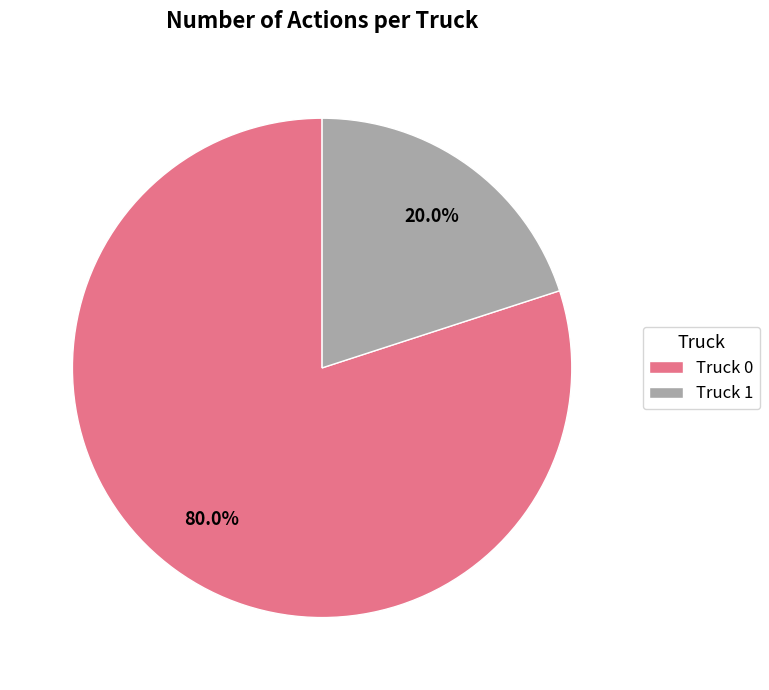

To the nearest percent, what is the combined percentage of Truck 0 and Truck 1?

100%